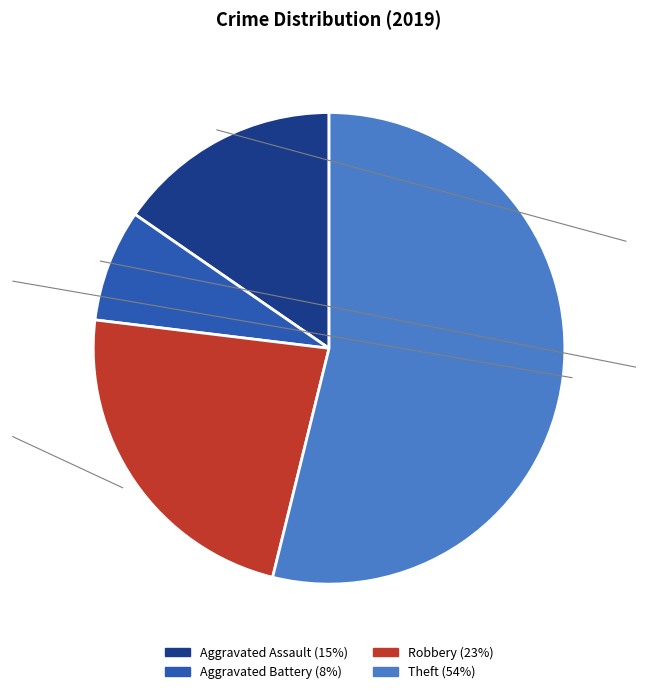

Does Theft represent more than half of the total?

Yes